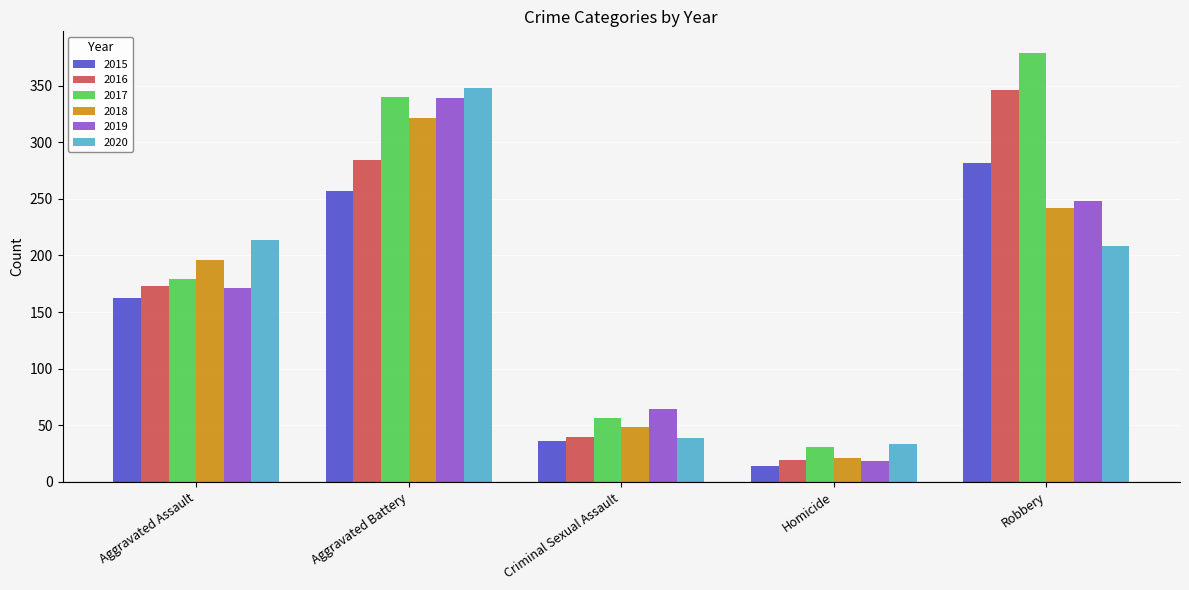

List the labels in order of 2017 value, largest first.

Robbery, Aggravated Battery, Aggravated Assault, Criminal Sexual Assault, Homicide